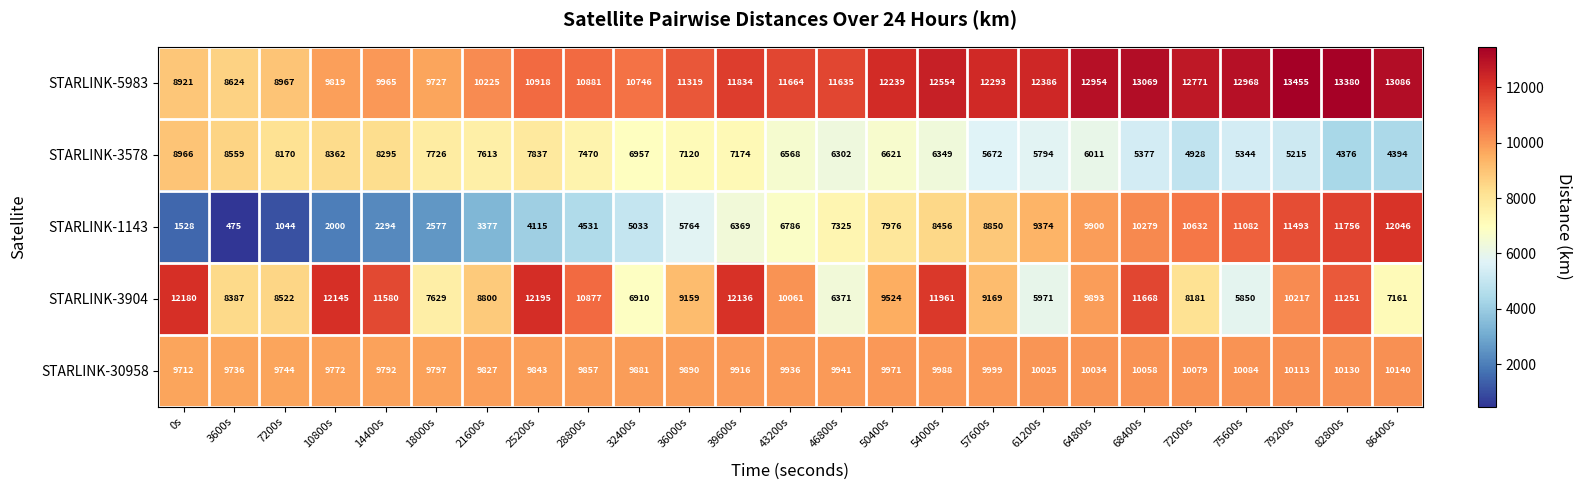

Between 0s and 61200s, which series saw the biggest shift?

STARLINK-1143